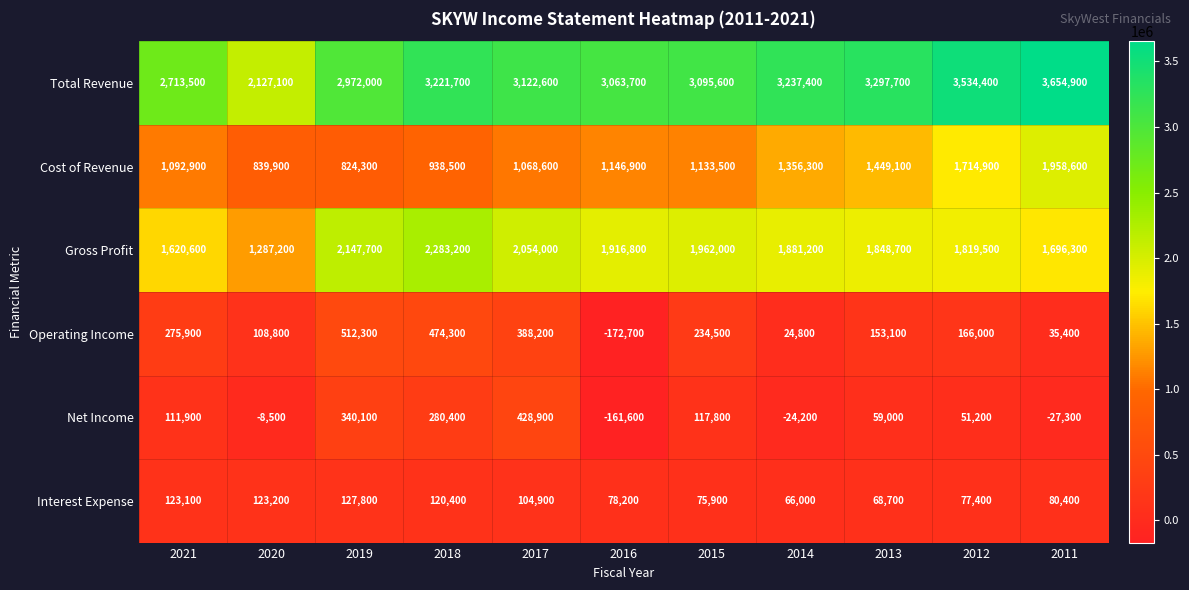

List the series in order of their peak value, lowest first.

Interest Expense, Net Income, Operating Income, Cost of Revenue, Gross Profit, Total Revenue